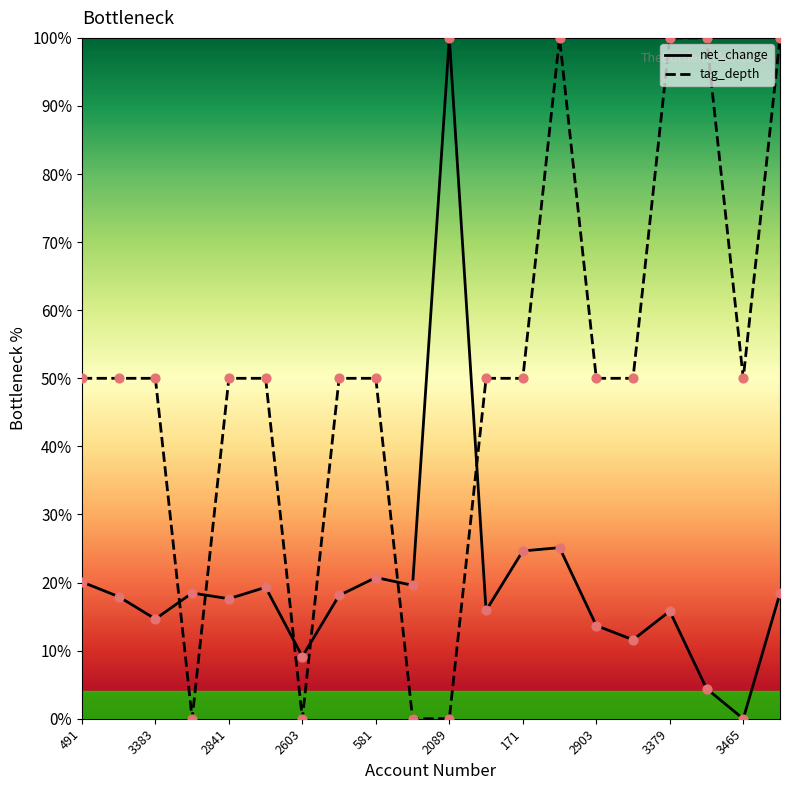

What is the highest value of the tag_depth series?

100.0